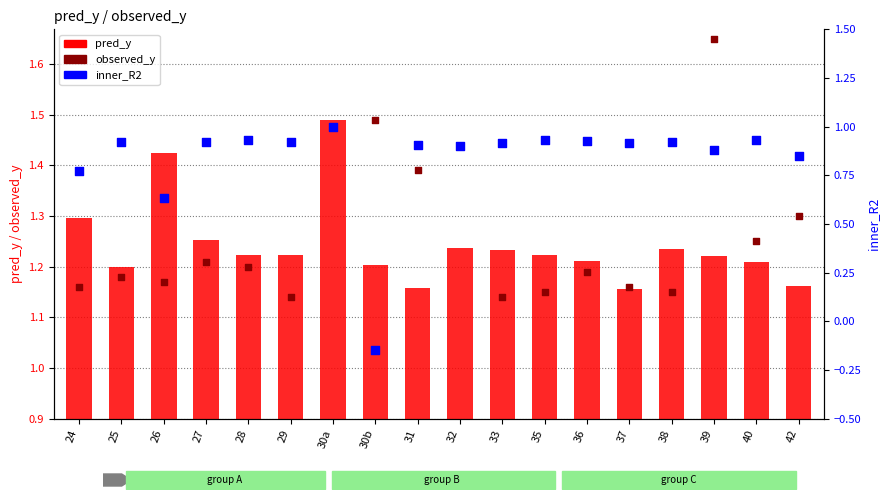

Which series reaches the maximum Y coordinate?

observed_y